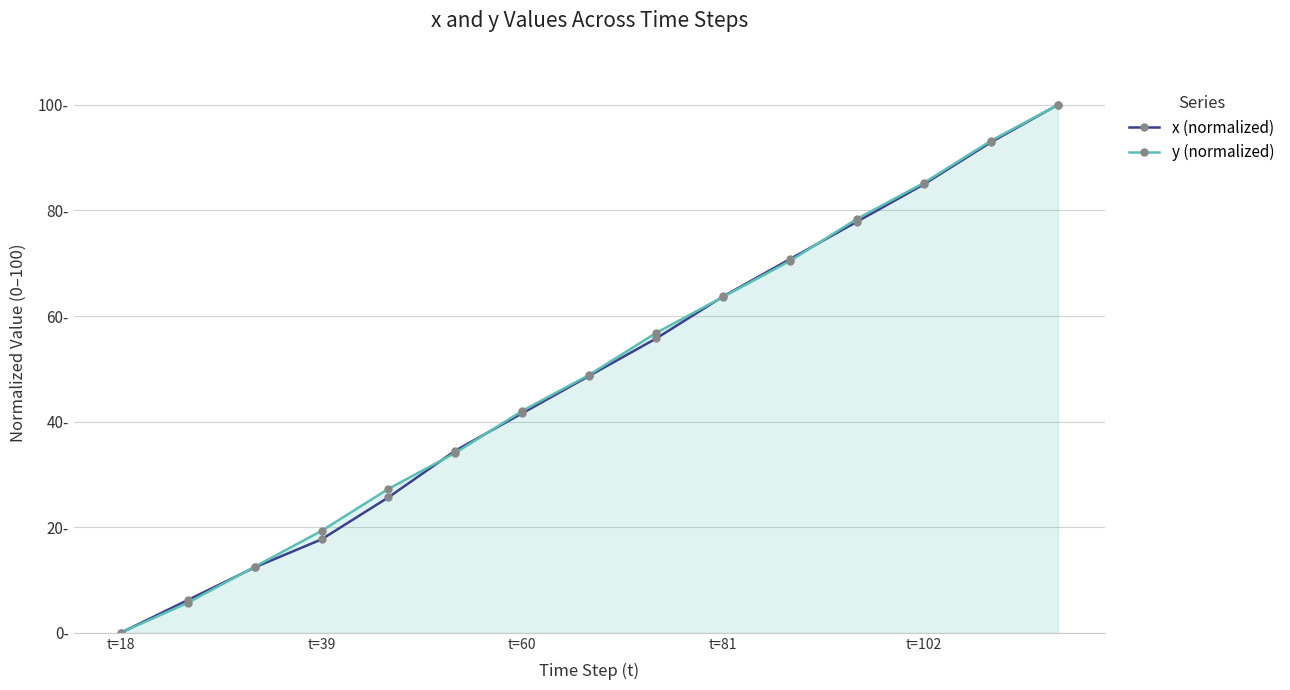

Is this an area chart (filled region under the line)?

Yes